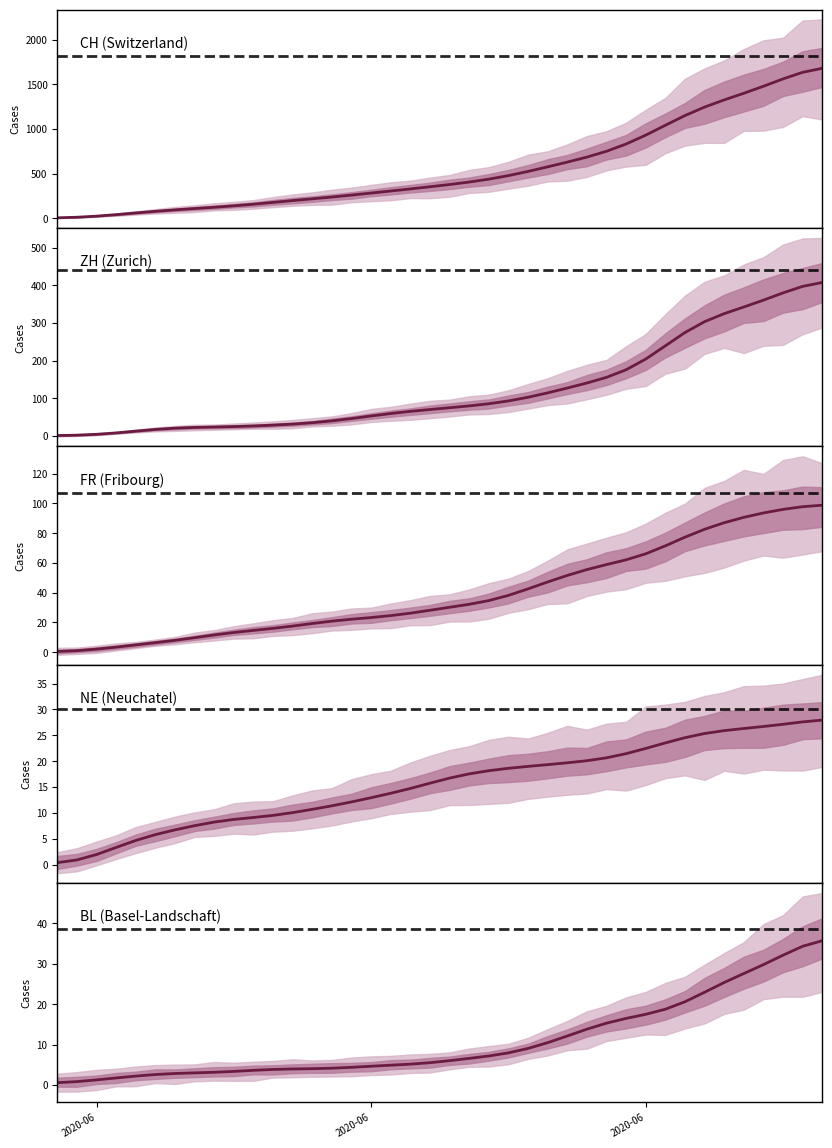

Is it true that BL equals 1.5 at 17?

False